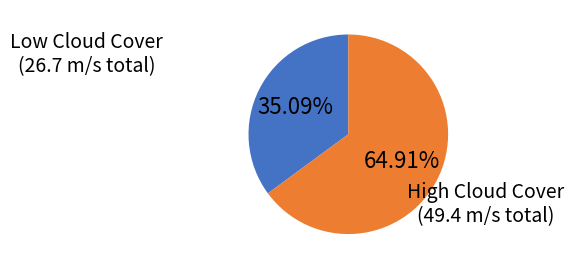

Count the number of slices in the pie.

2